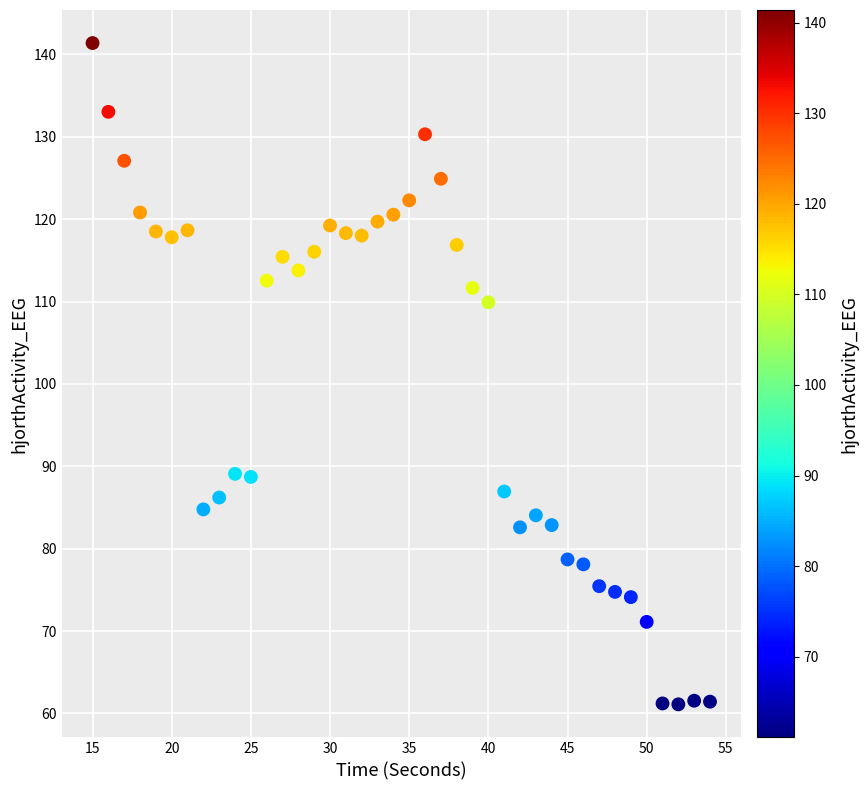

What Y value in the scatter plot is closest to 101?

109.9